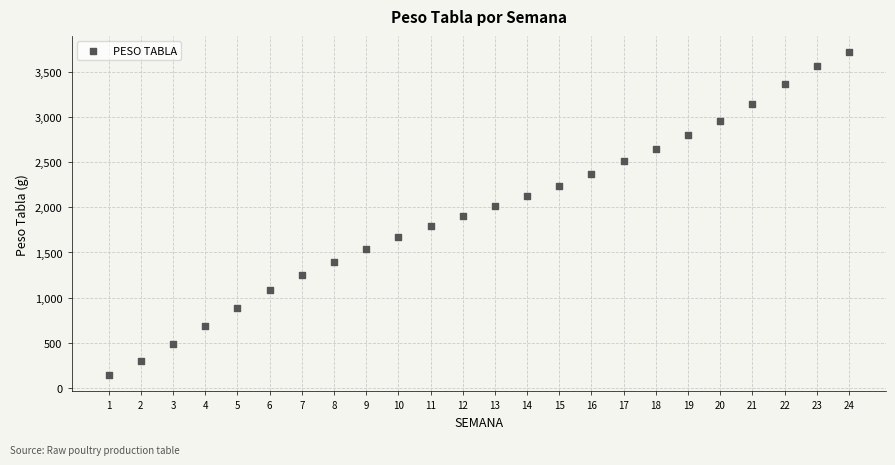

What is the range of X values (max minus min)?

23